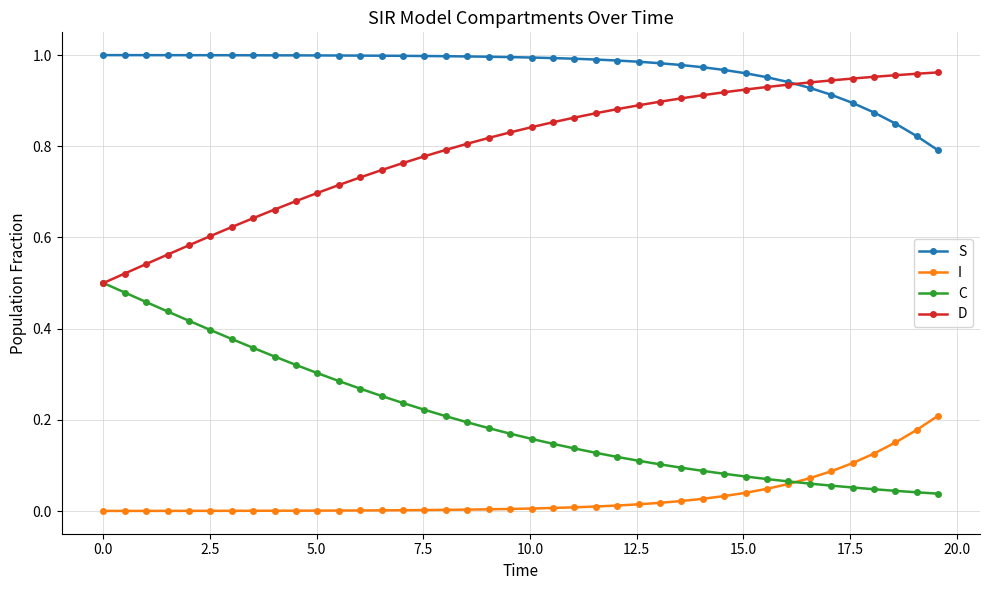

True or false: I and D cross at least once.

False